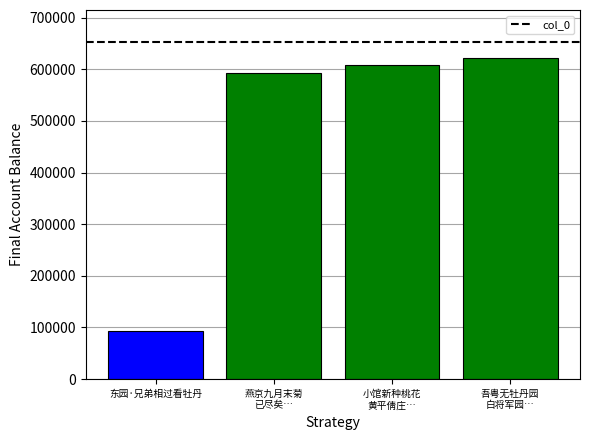

Reading left to right, what are all the values shown in this chart?

93536	593343	608305	621400